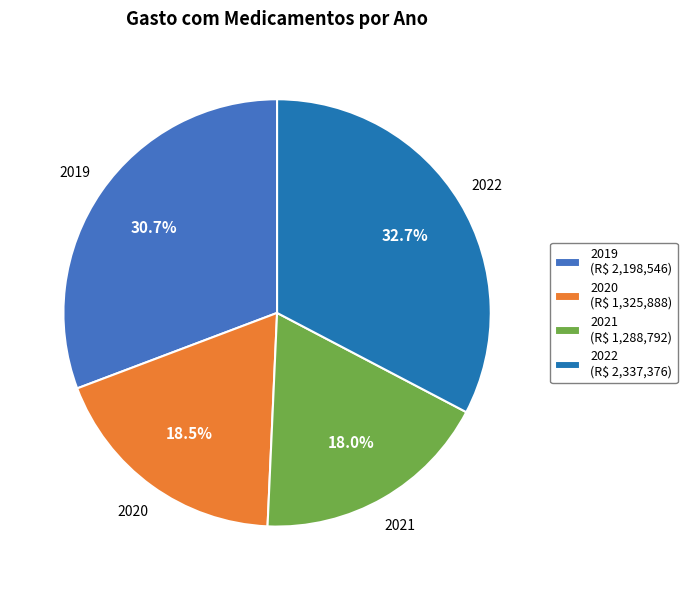

To the nearest percent, what percentage of the pie is 2022?

33%